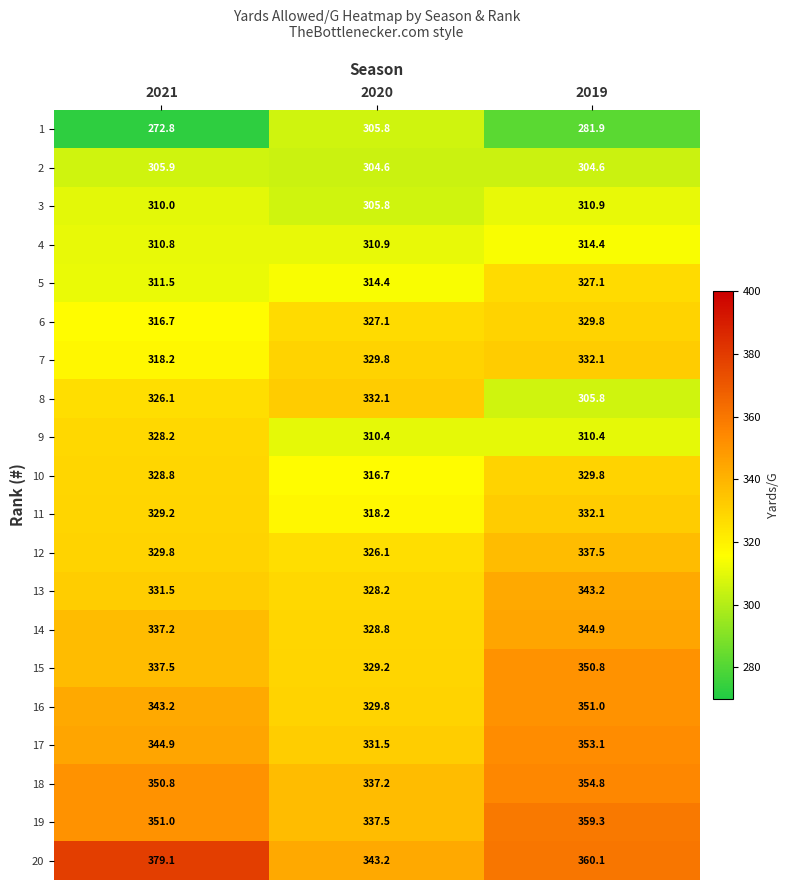

At which category does the chart reach its peak across all series?

2021